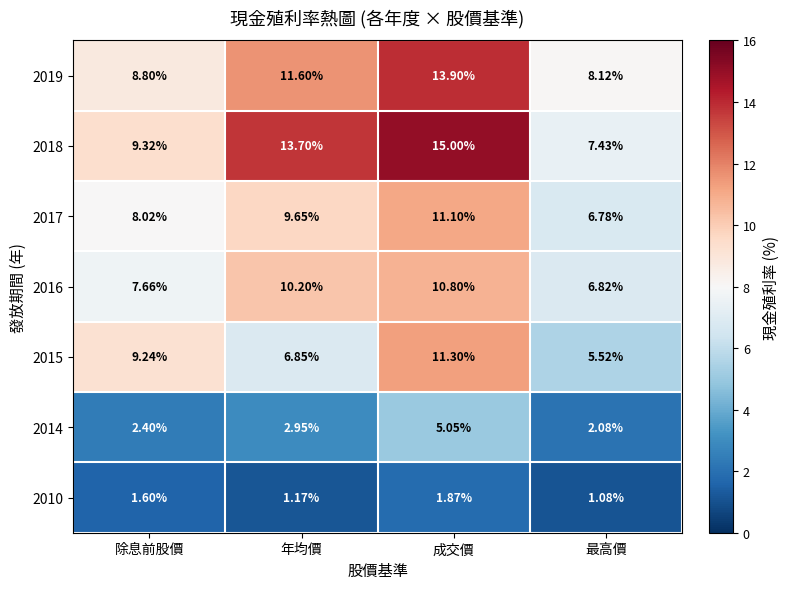

Which series has the widest spread of values?

2018